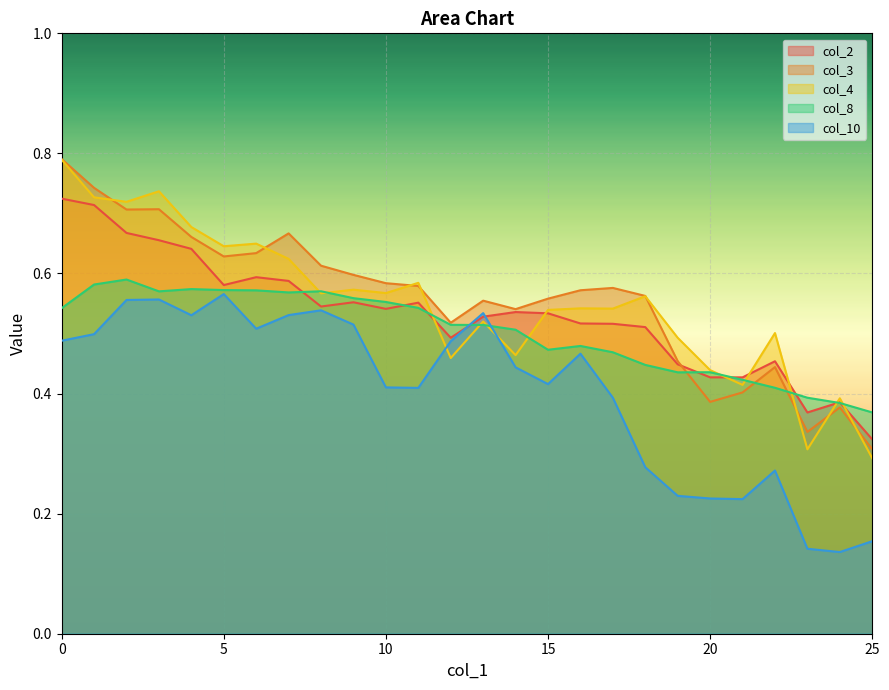

What is the difference between the maximum and second lowest values in the col_8 series?

0.2